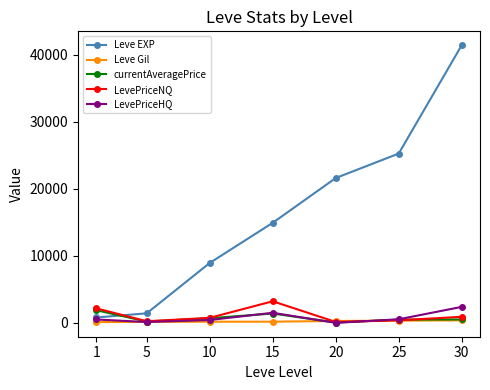

What is the value of the Leve EXP point at the 3rd from the left?

8930.0